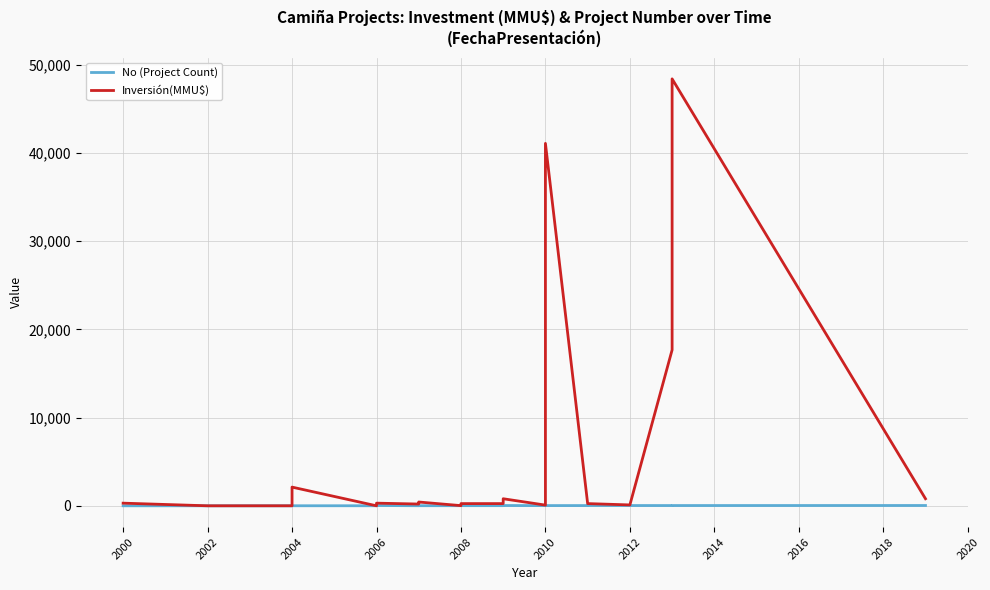

Which category has the lowest value in the No (Project Count) series?

2000